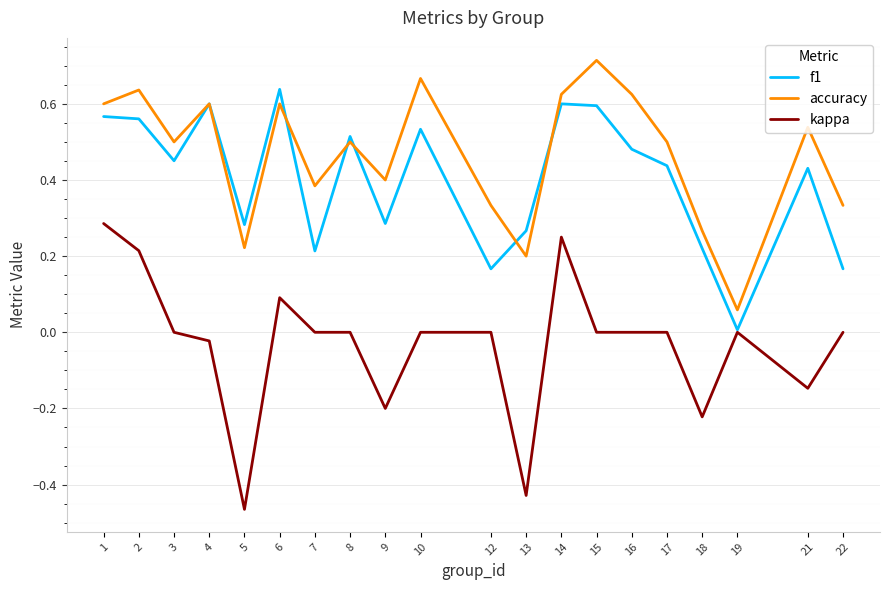

At which label does kappa first exceed 0?

1